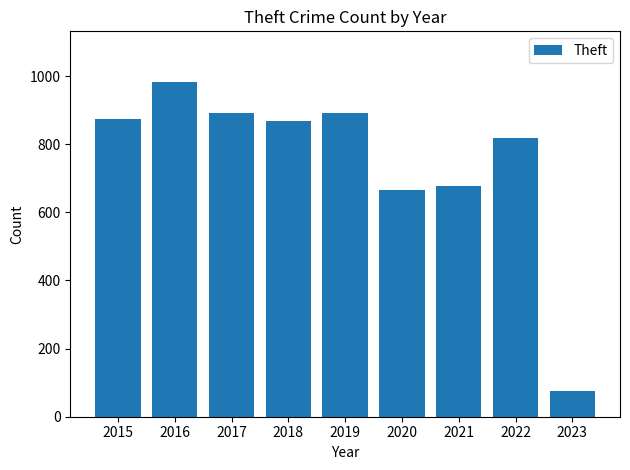

Which category has the highest value across all series?

2016